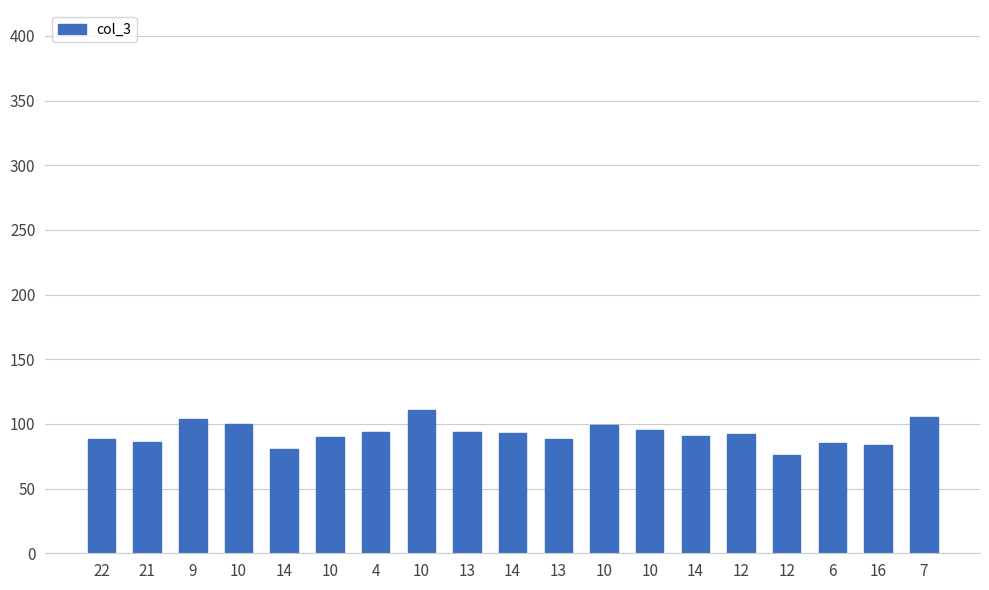

Where does the data first go above 92?

9